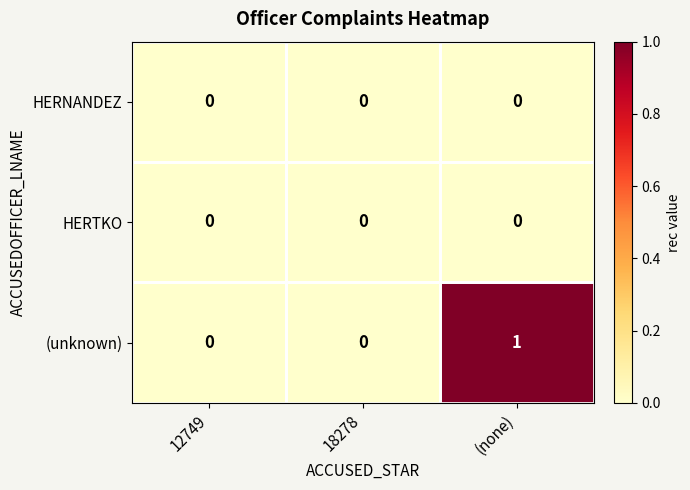

Which series has the widest spread of values?

(unknown)